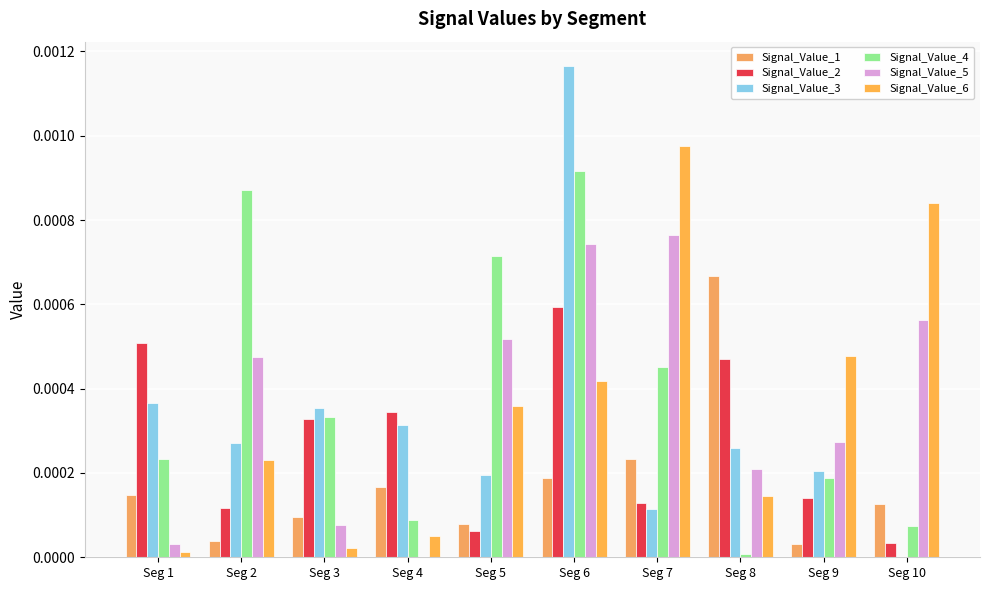

Does the chart contain stacked bars?

No